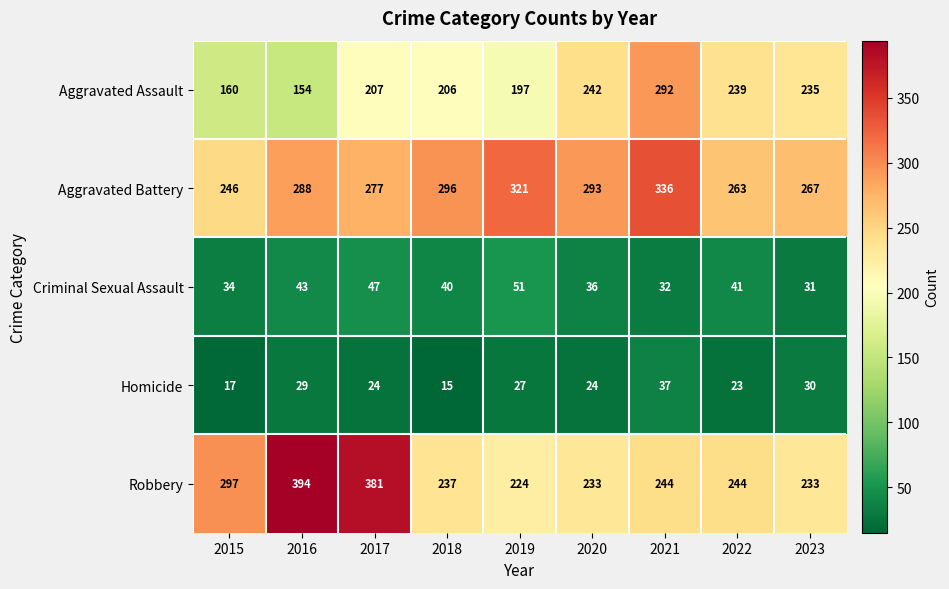

List the series in order of their peak value, lowest first.

Homicide, Criminal Sexual Assault, Aggravated Assault, Aggravated Battery, Robbery